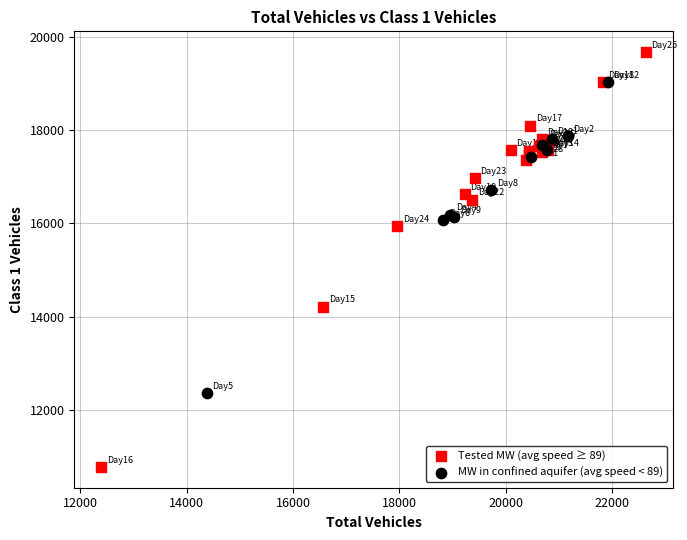

Which series has the widest spread of Y values?

Tested MW (avg speed ≥ 89)